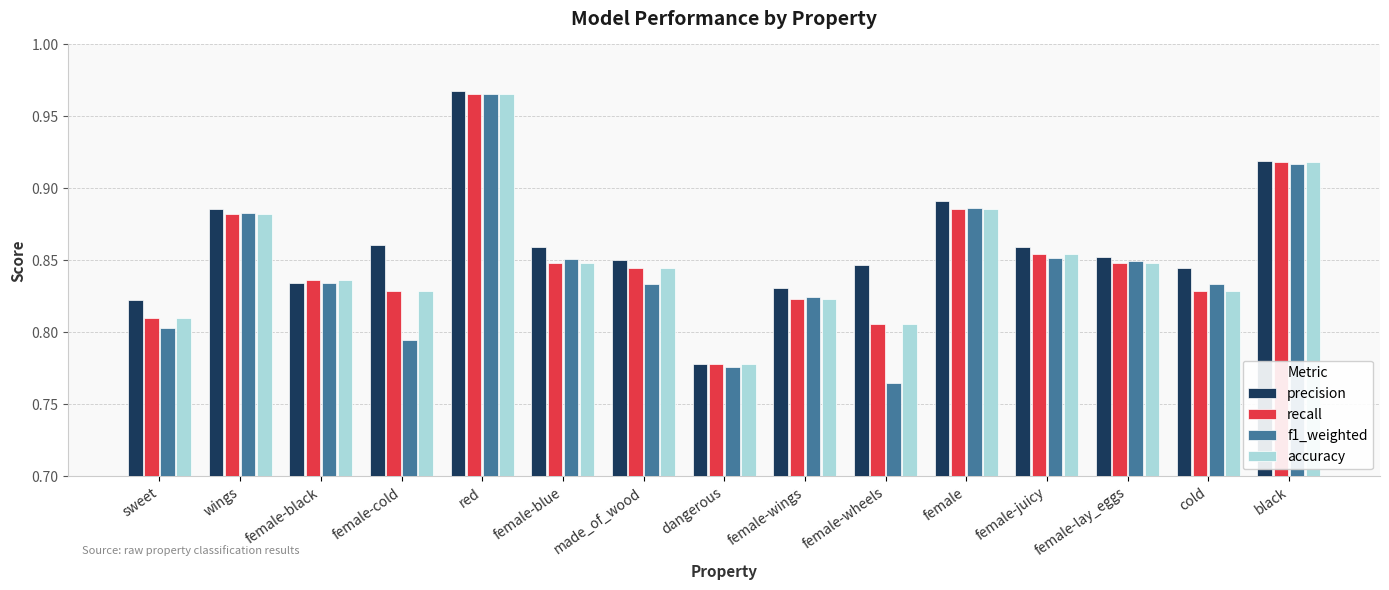

What is the total value across all series at female-cold?

3.3